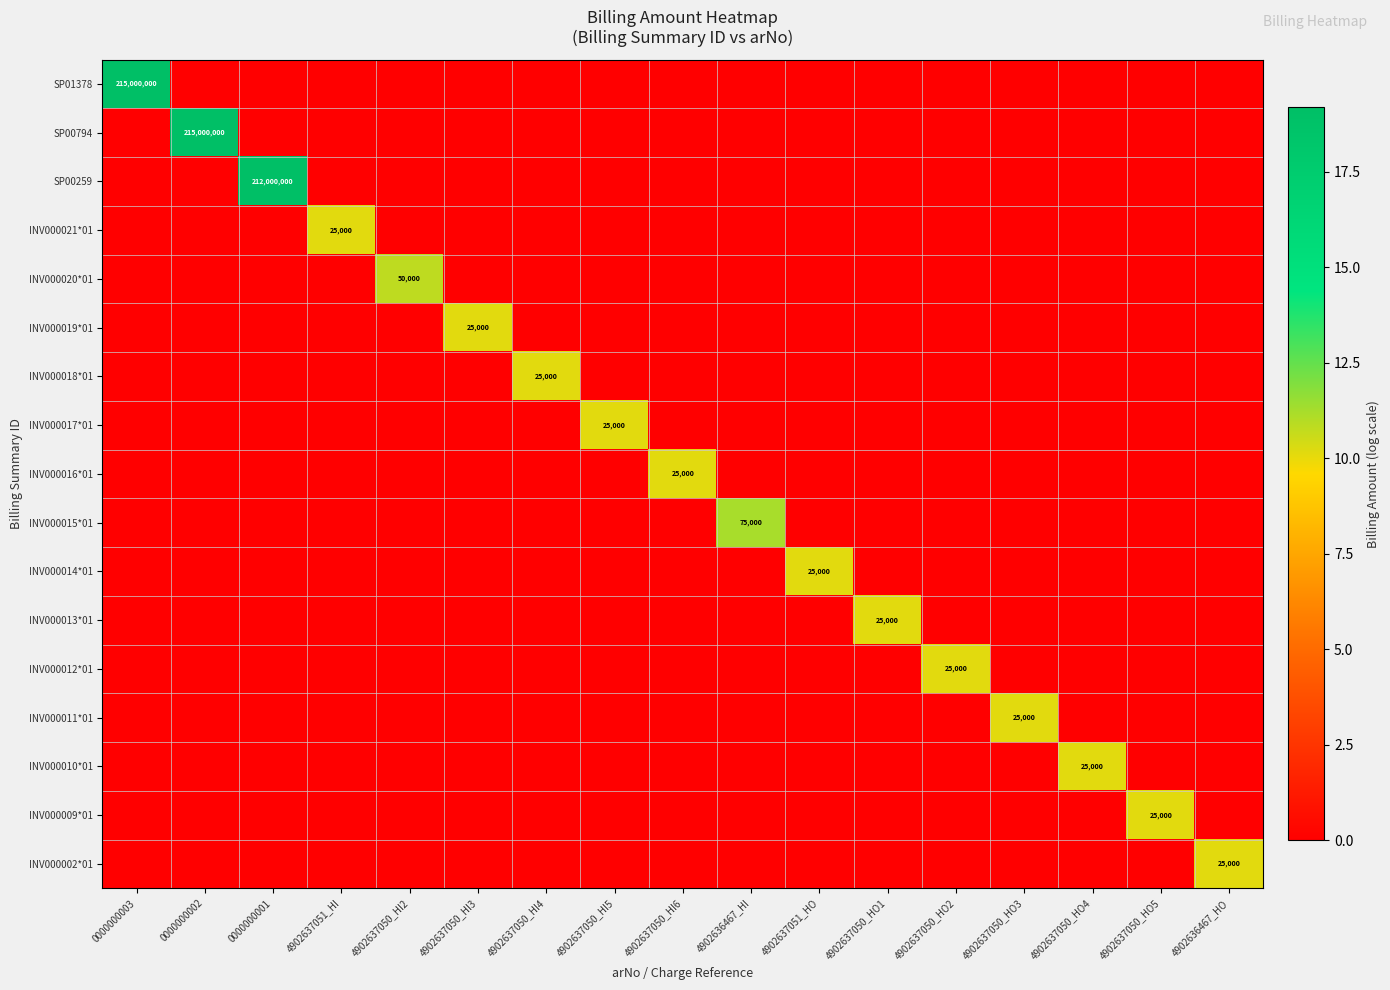

Is it true that INV000018*01 equals 25000 at 4902637050_HI4?

True